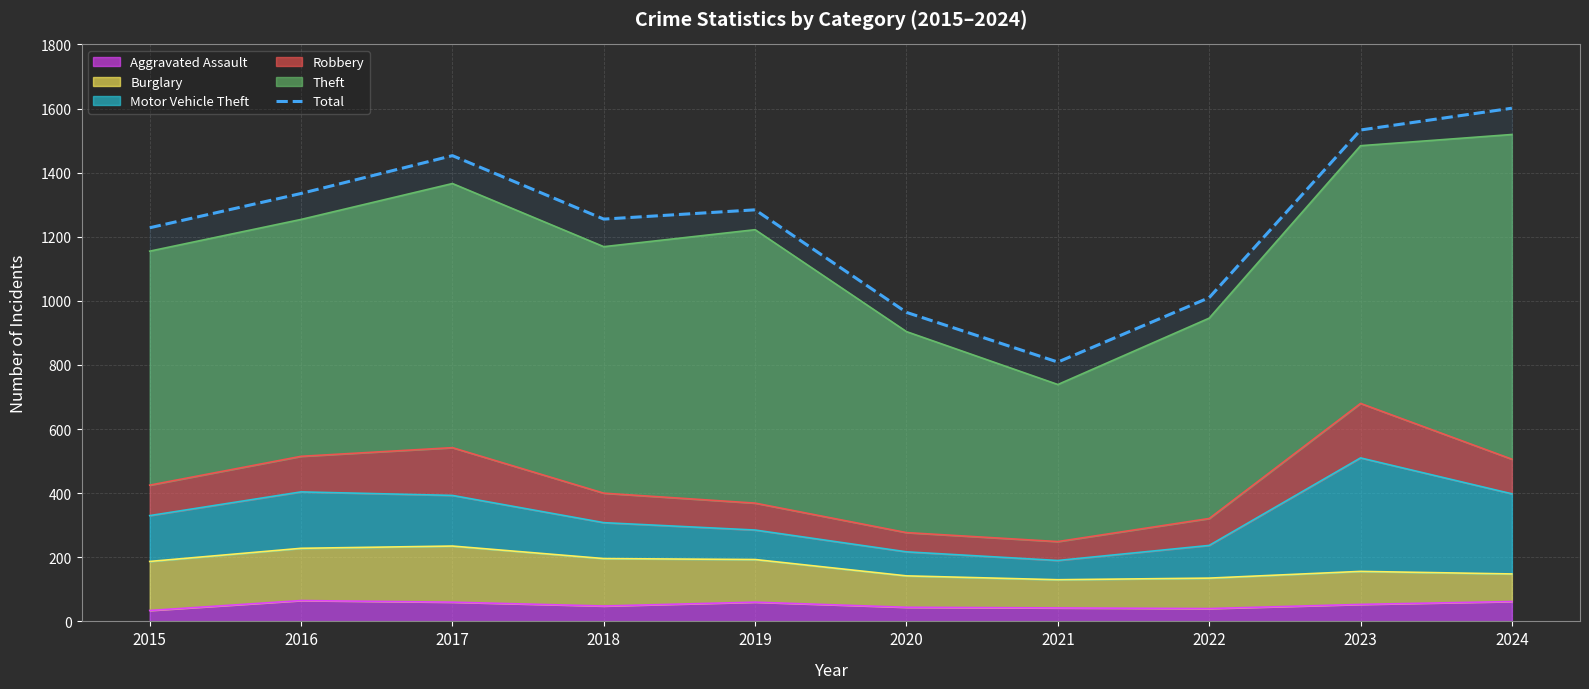

What is the approximate value at 2023, to the nearest 50?

1550